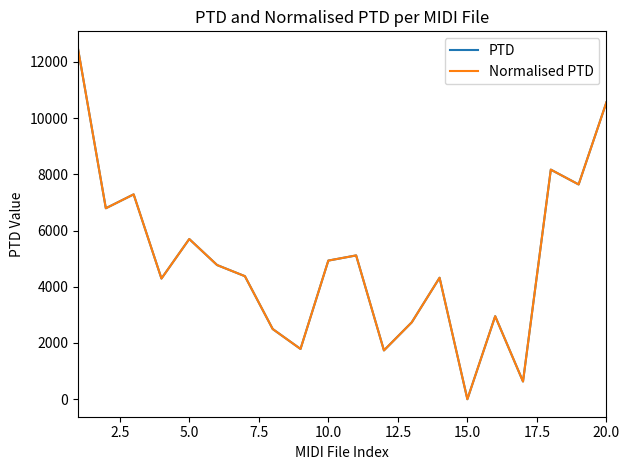

Does the chart have visible grid lines?

No